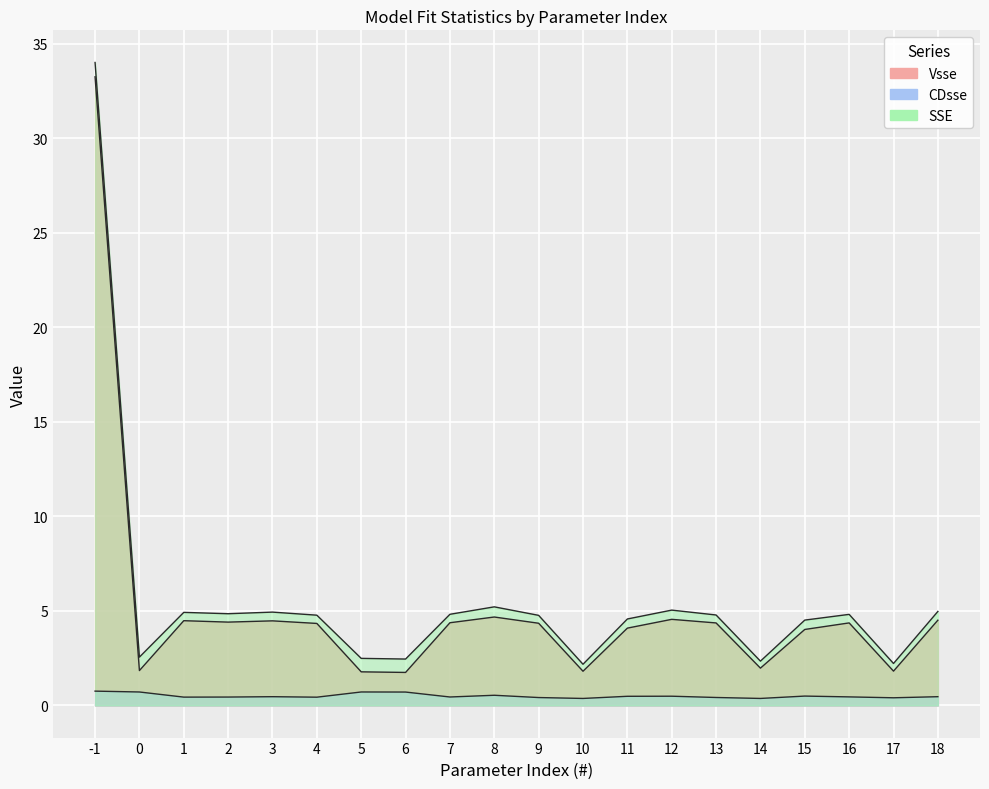

Reading right to left, list all the values displayed in this chart.

Vsse: 4.5	1.8	4.4	4.0	2.0	4.4	4.6	4.1	1.8	4.3	4.7	4.4	1.7	1.8	4.3	4.5	4.4	4.5	1.8	33.3
CDsse: 0.5	0.4	0.5	0.5	0.4	0.4	0.5	0.5	0.4	0.4	0.5	0.4	0.7	0.7	0.4	0.5	0.4	0.4	0.7	0.8
SSE: 5.0	2.2	4.8	4.5	2.3	4.8	5.0	4.6	2.2	4.8	5.2	4.8	2.5	2.5	4.8	4.9	4.9	4.9	2.6	34.0